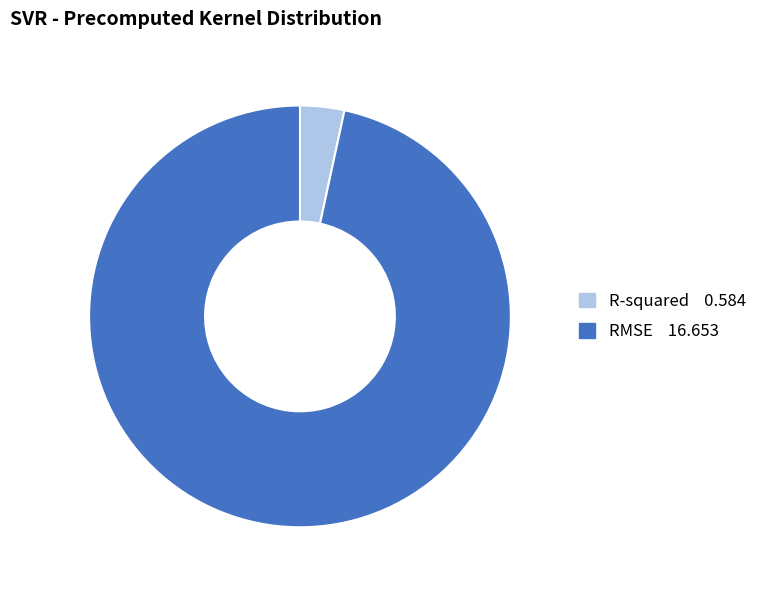

True or false: R-squared accounts for 3% of the total.

True